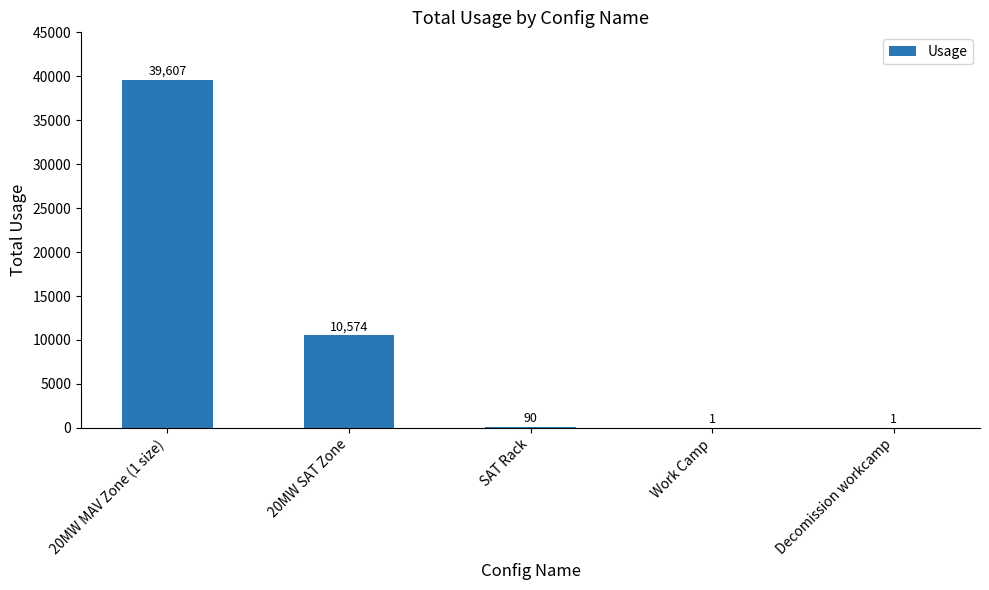

What is the change in value from SAT Rack to Decomission workcamp?

-89